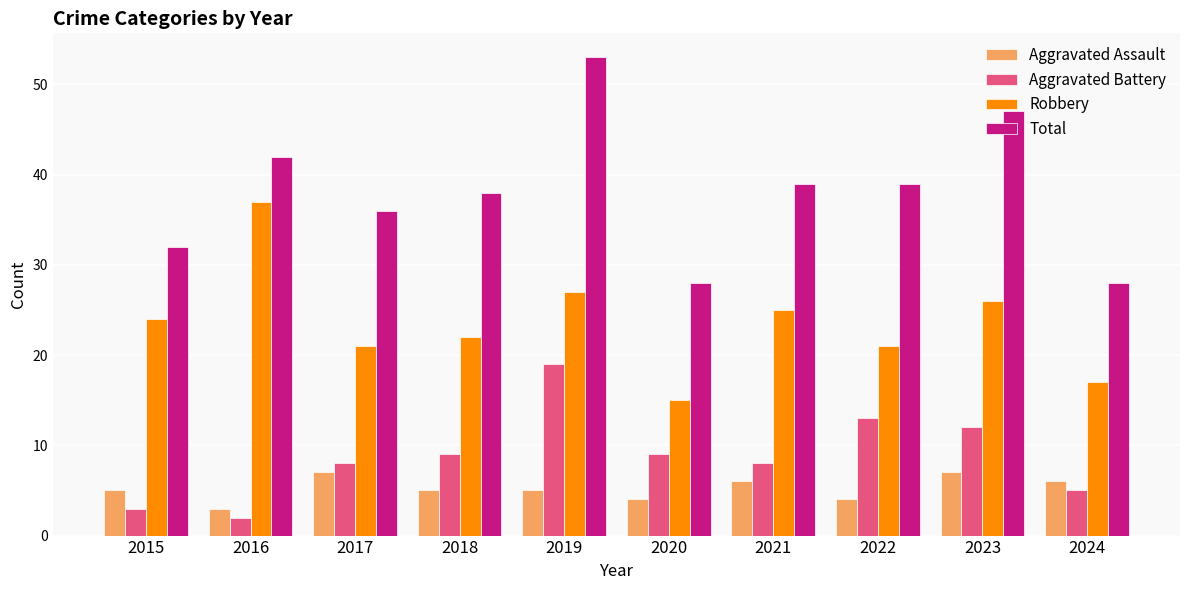

Reading left to right, what are all the values shown in this chart?

Aggravated Assault: 2015=5	2016=3	2017=7	2018=5	2019=5	2020=4	2021=6	2022=4	2023=7	2024=6
Aggravated Battery: 2015=3	2016=2	2017=8	2018=9	2019=19	2020=9	2021=8	2022=13	2023=12	2024=5
Robbery: 2015=24	2016=37	2017=21	2018=22	2019=27	2020=15	2021=25	2022=21	2023=26	2024=17
Total: 2015=32	2016=42	2017=36	2018=38	2019=53	2020=28	2021=39	2022=39	2023=47	2024=28